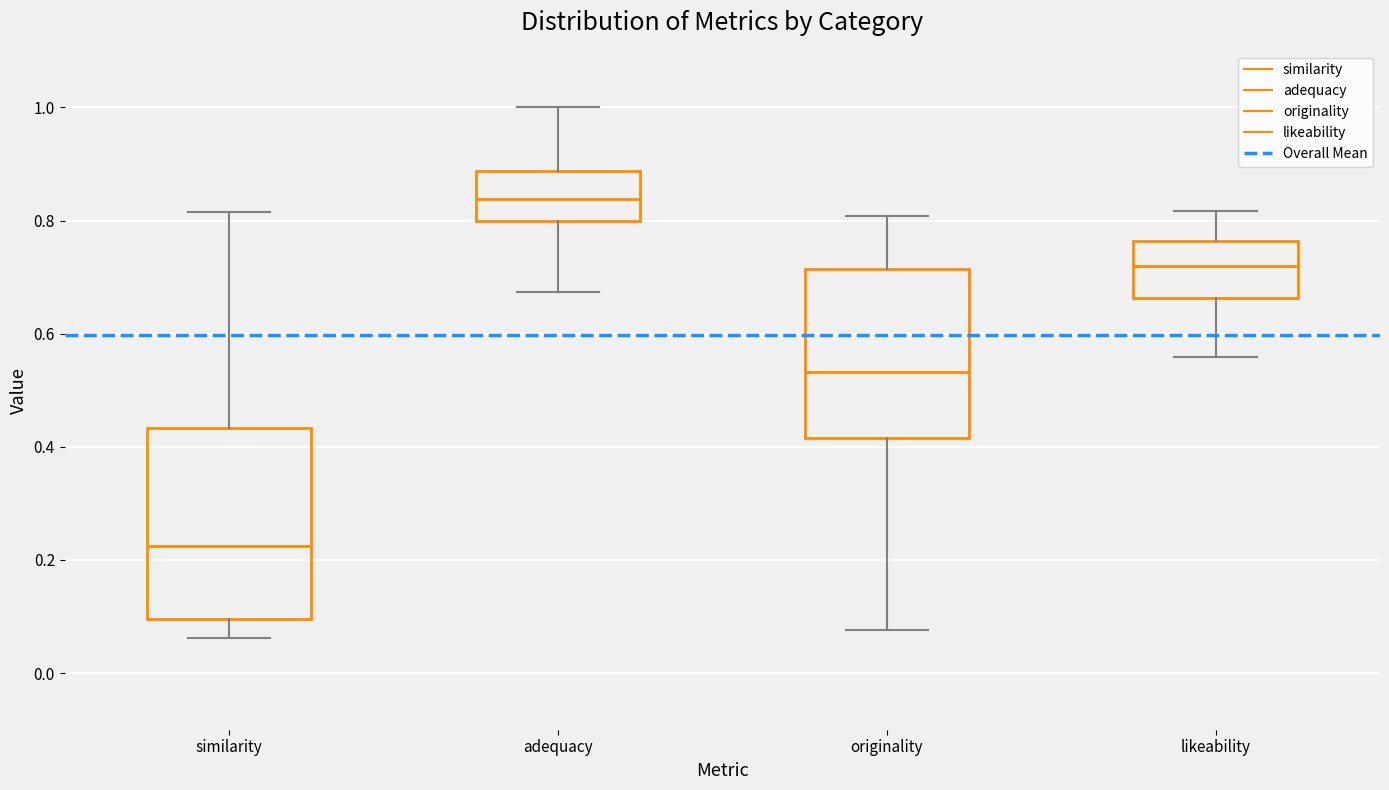

Reading left to right, transcribe this box plot: for each box, give where its median line is, the range the box spans, and where its two whiskers end, as read against the y-axis. The values are not printed on the chart, so give them approximately, as read against the axis.

similarity: median 0.22, box 0.10 to 0.44, whiskers 0.06 to 0.82
adequacy: median 0.84, box 0.80 to 0.88, whiskers 0.68 to 1.00
originality: median 0.54, box 0.42 to 0.72, whiskers 0.08 to 0.80
likeability: median 0.72, box 0.66 to 0.76, whiskers 0.56 to 0.82